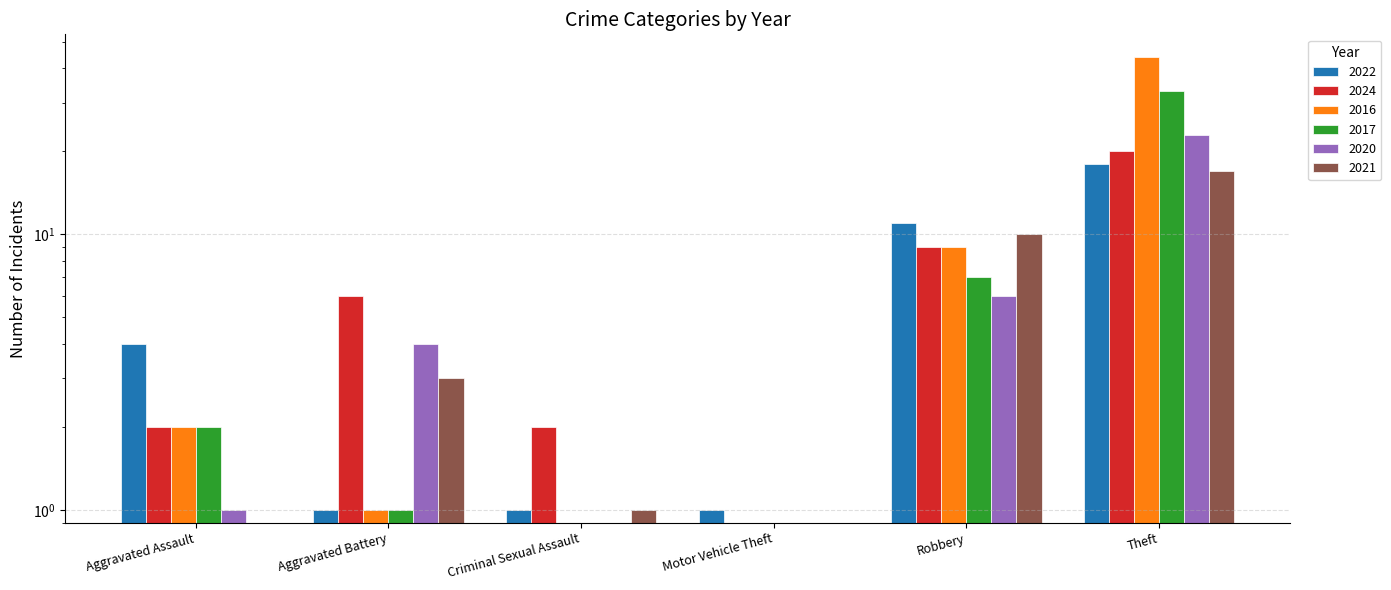

What is the greatest value displayed?

44